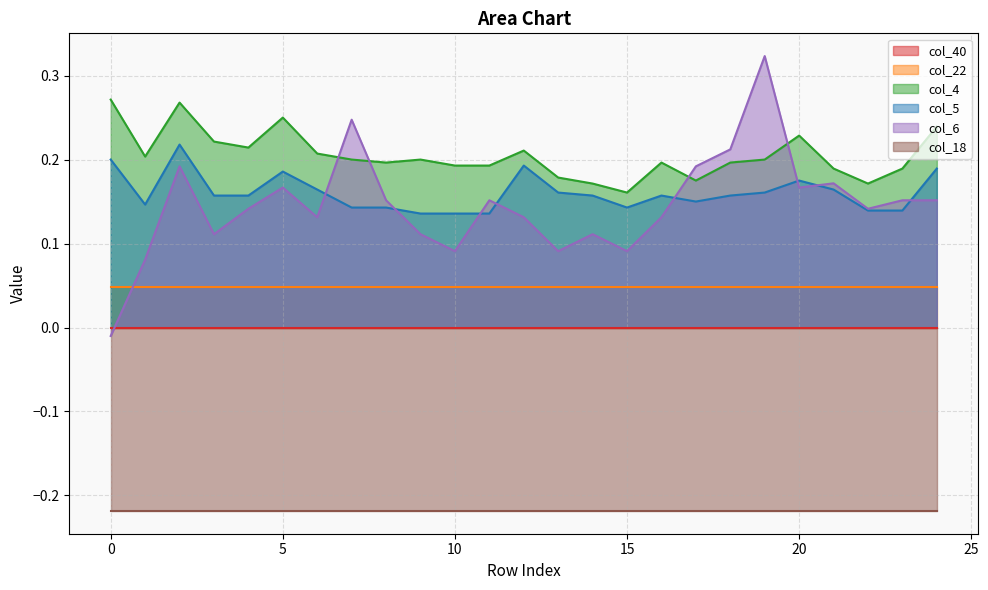

True or false: col_5 has a value of 0.1 at 20.

False